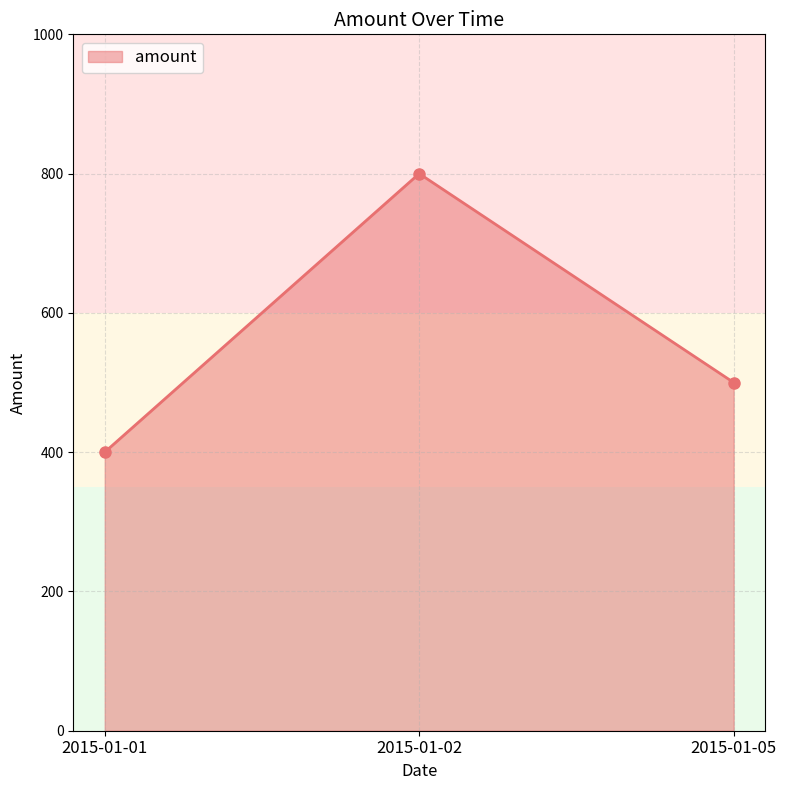

What value does the data have at 2015-01-01?

400